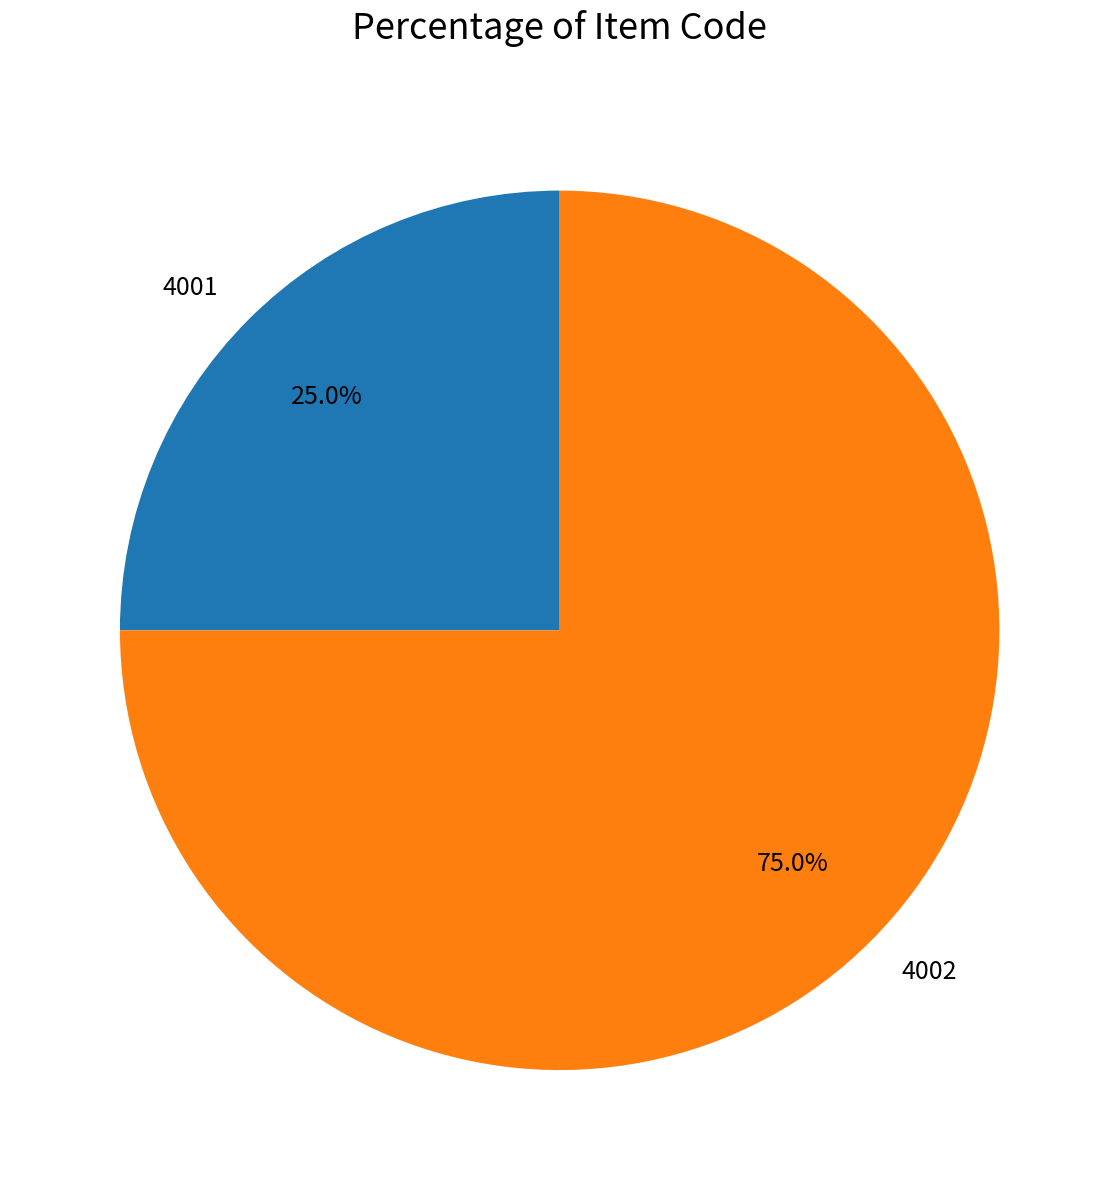

How many segments does this pie chart have?

2